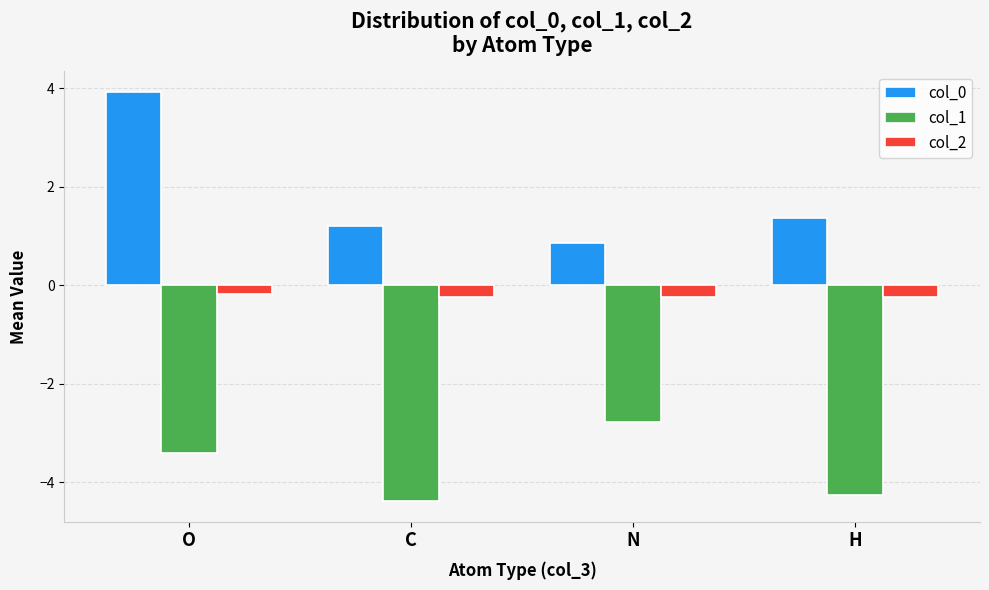

Where is col_0 nearest to the value 2?

H